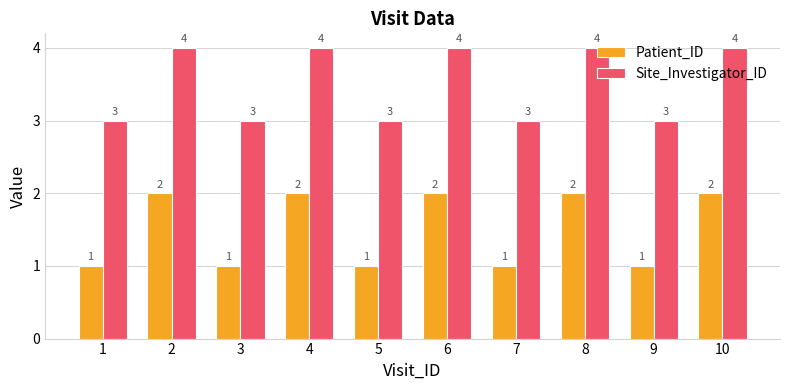

Reading left to right, list all the values displayed in this chart.

Patient_ID: 1	2	1	2	1	2	1	2	1	2
Site_Investigator_ID: 3	4	3	4	3	4	3	4	3	4